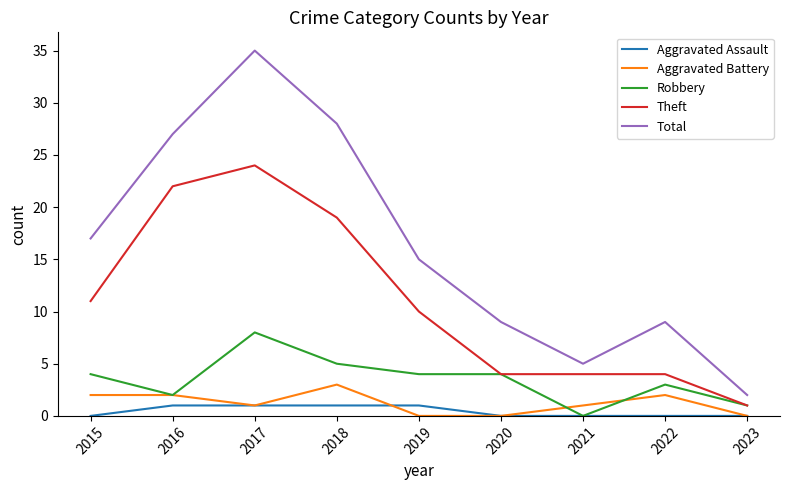

True or false: Robbery has a value of 5 at 2018.

True